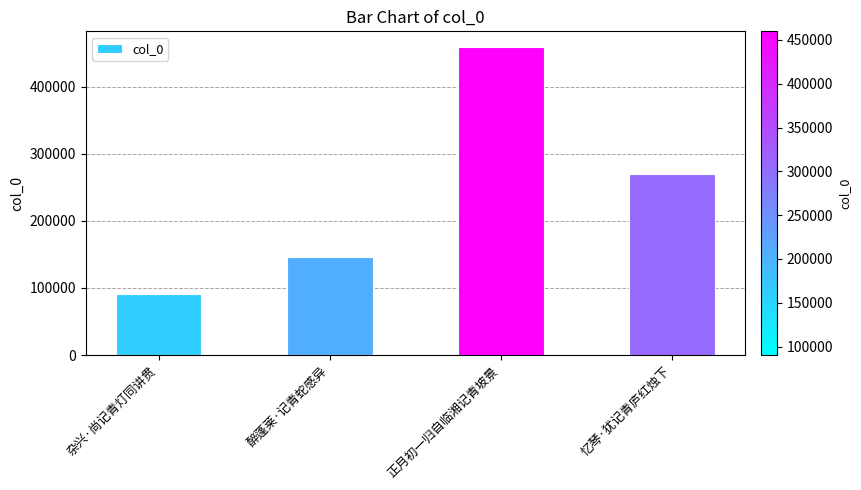

How many data points does each series have?

4